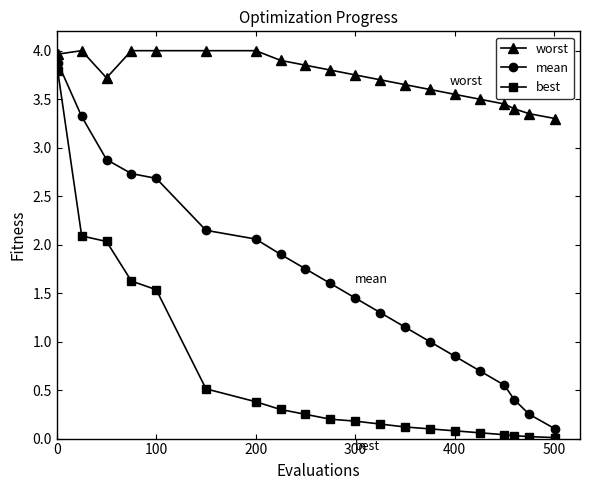

What is the difference between the second highest and minimum values in the worst series?

0.7